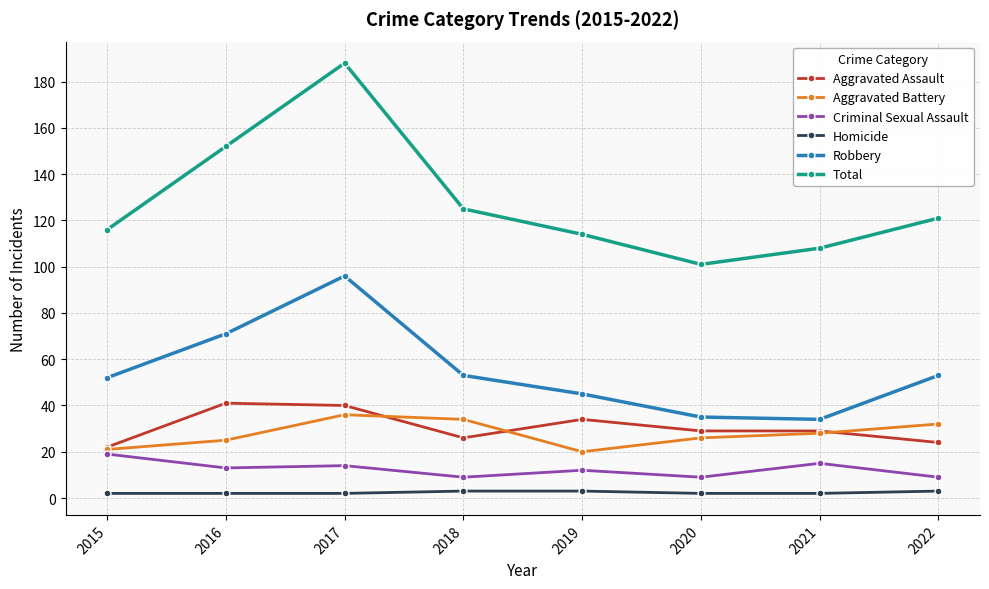

Reading right to left, list all the values displayed in this chart.

Aggravated Assault: 24	29	29	34	26	40	41	22
Aggravated Battery: 32	28	26	20	34	36	25	21
Criminal Sexual Assault: 9	15	9	12	9	14	13	19
Homicide: 3	2	2	3	3	2	2	2
Robbery: 53	34	35	45	53	96	71	52
Total: 121	108	101	114	125	188	152	116